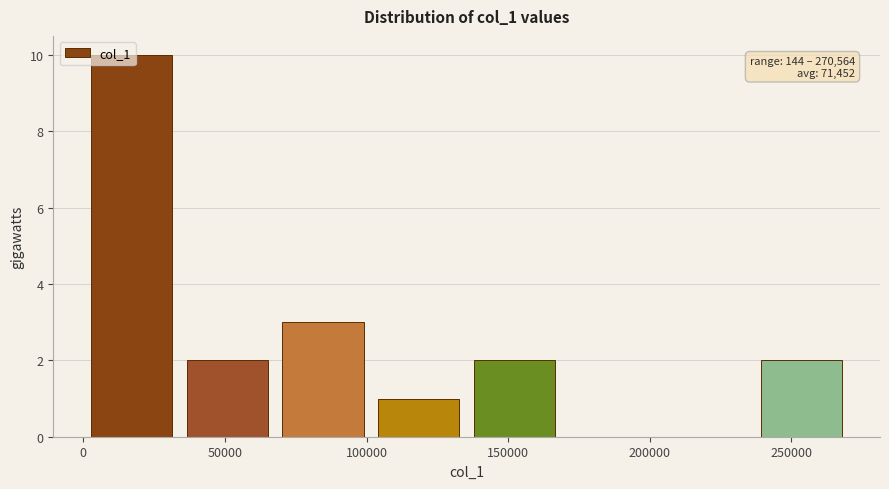

Which range on the x-axis has the tallest bar?

0 to 35000